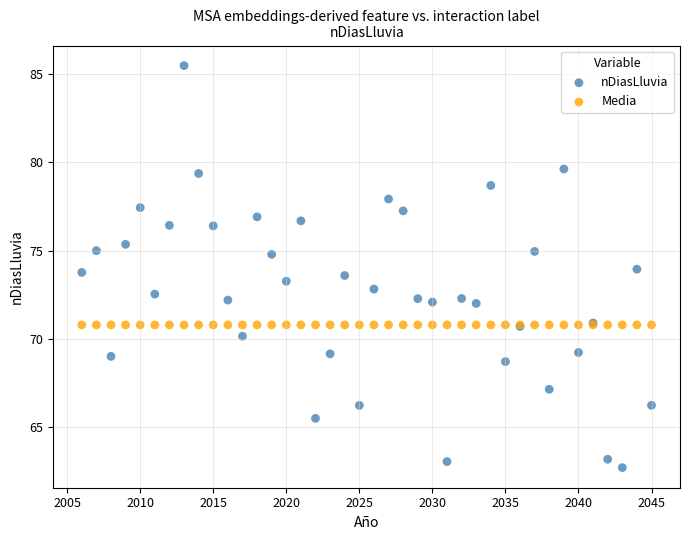

Which series reaches the minimum Y coordinate?

nDiasLluvia